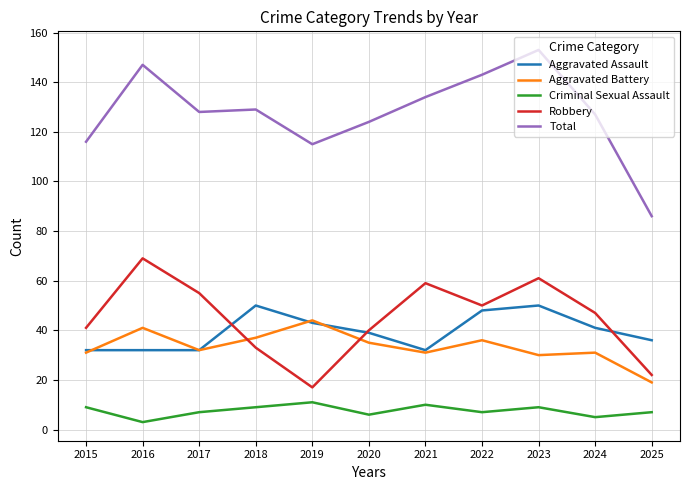

What is the total value across all series at 2019?

230